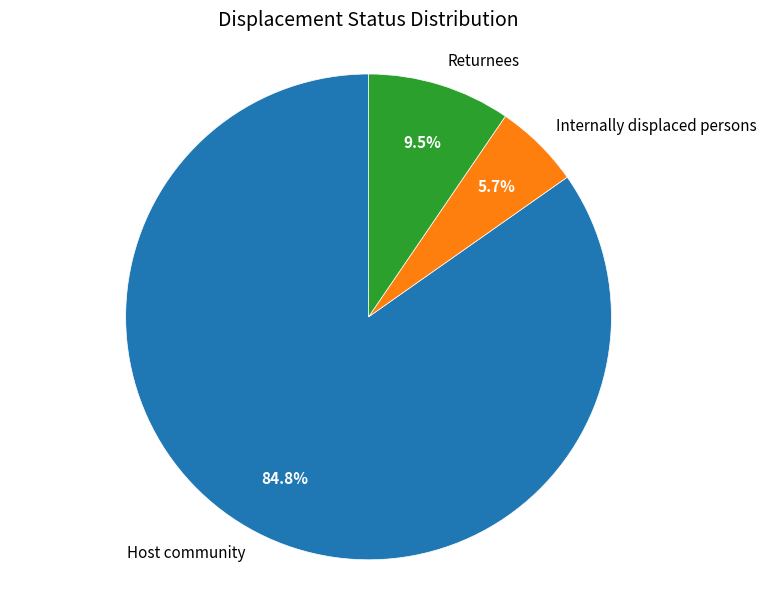

Between Internally displaced persons and Returnees, which is larger?

Returnees